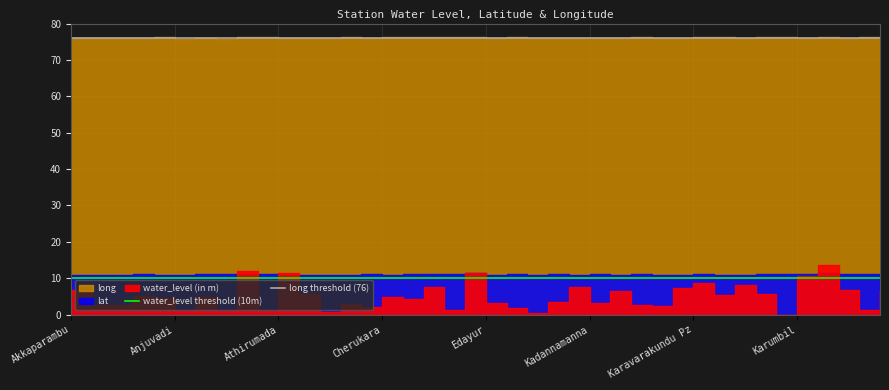

What is the value of the water_level threshold (10m) point at the 1st from the left?

10